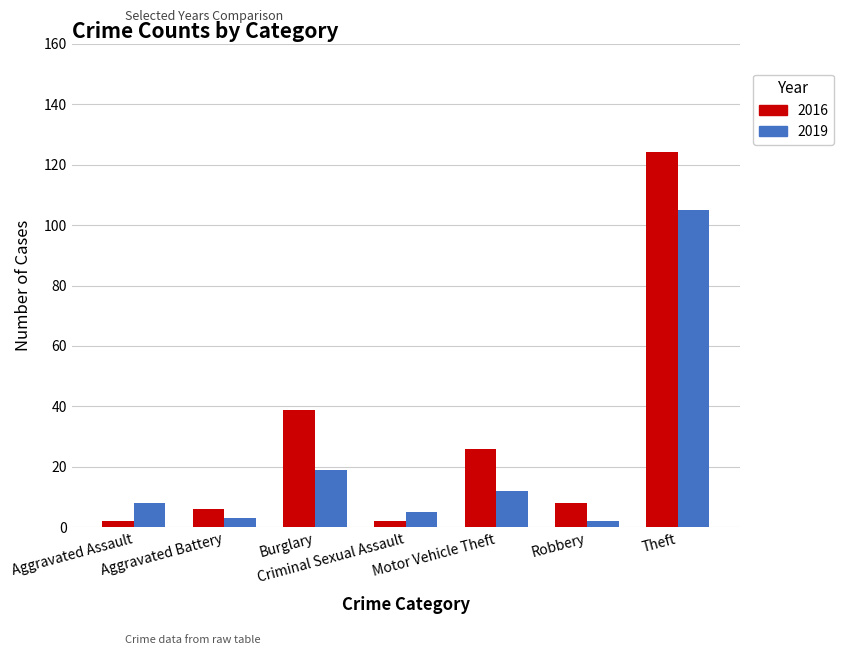

What is the sum of the 2019 values at Aggravated Battery and Theft?

108